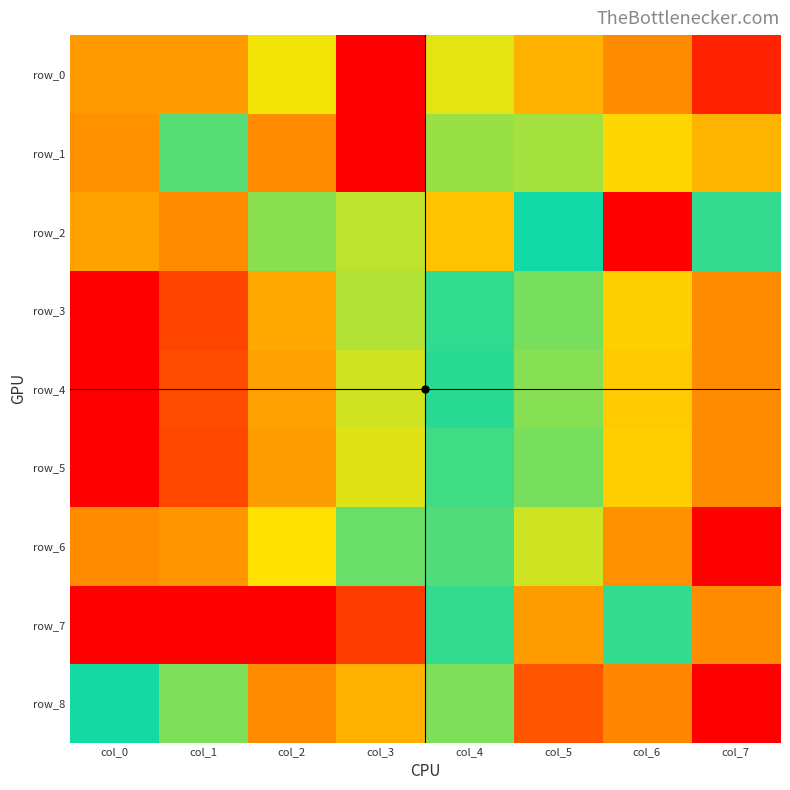

At which category is the sum across all series the highest?

col_5